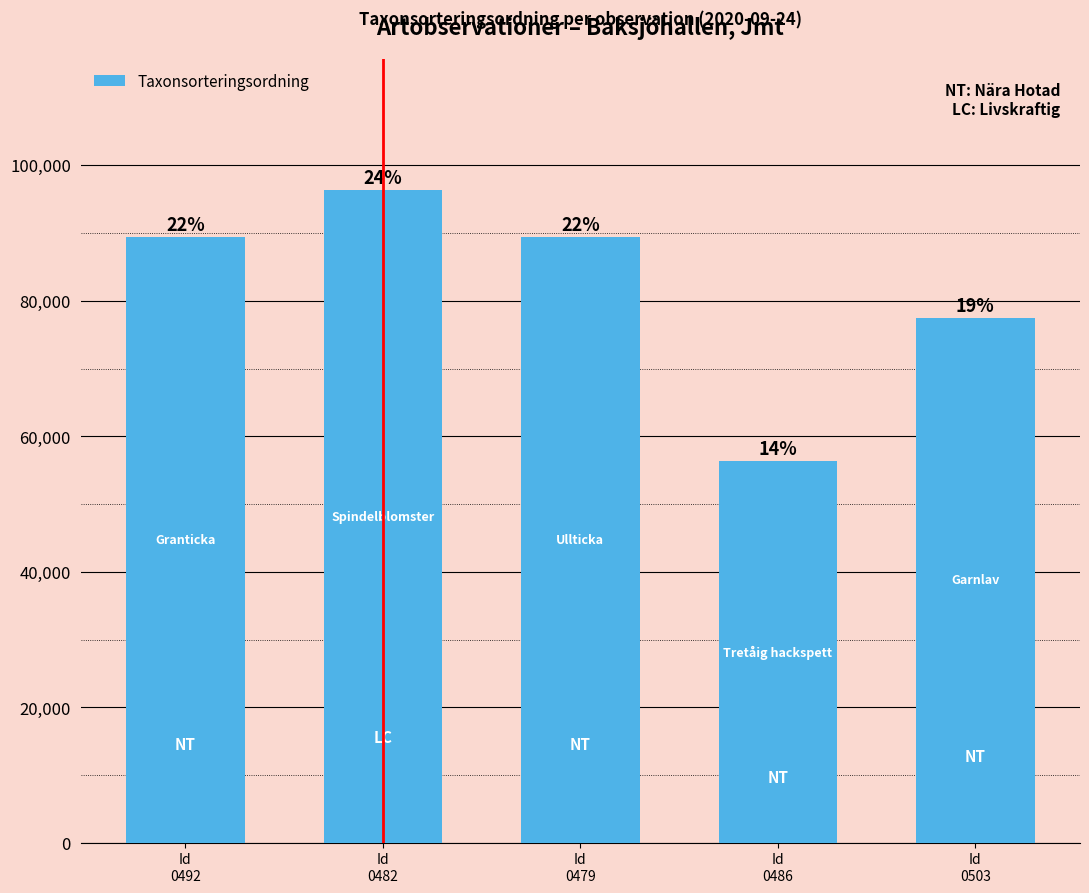

Are the bars horizontal?

No